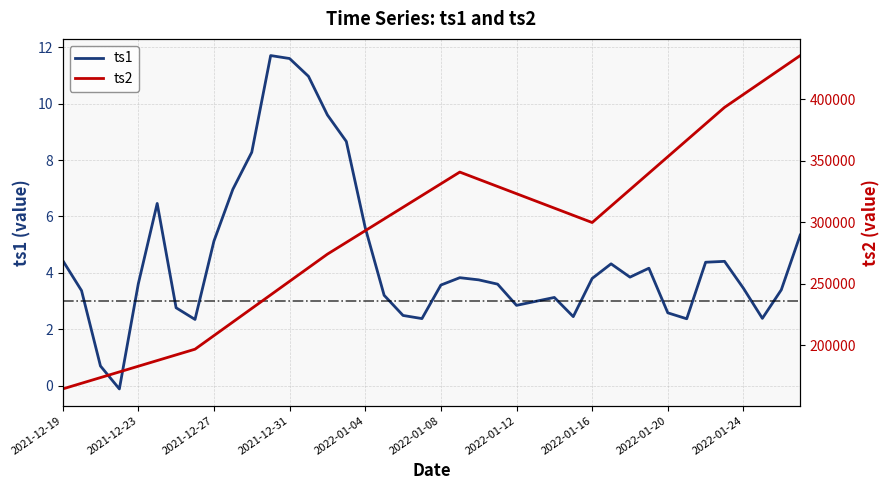

How many values in the ts2 series exceed 311367?

20